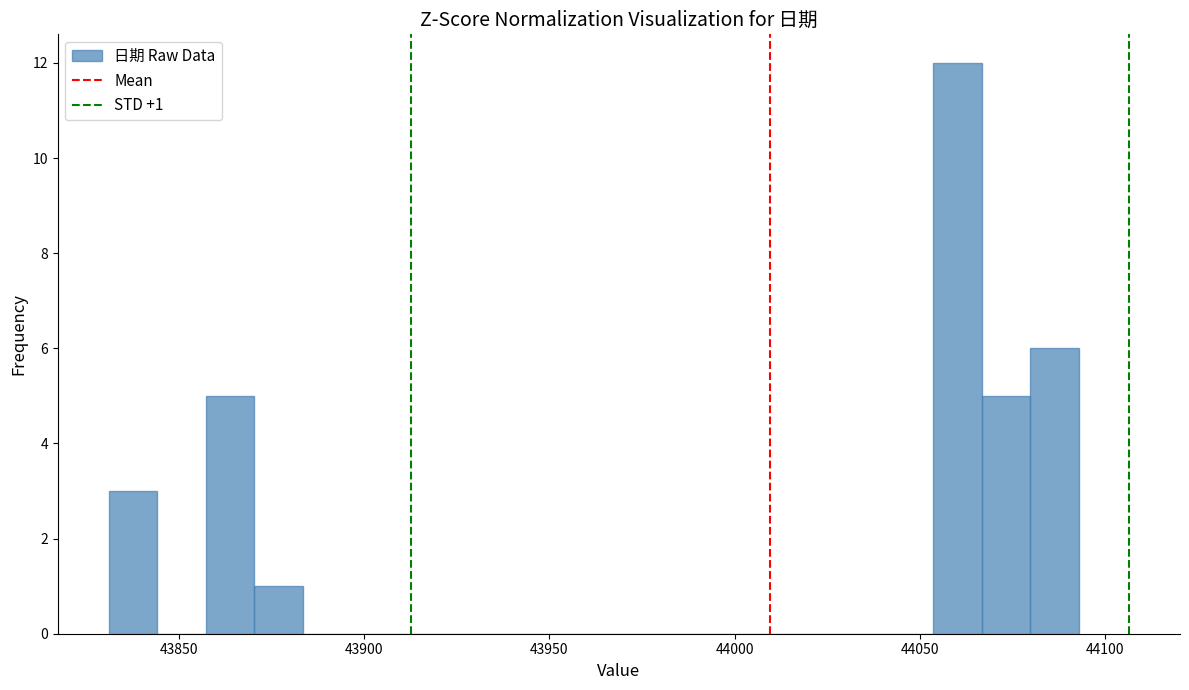

Around what value on the x-axis is the tallest bar? Give the approximate position of its centre, as read against the axis.

44060